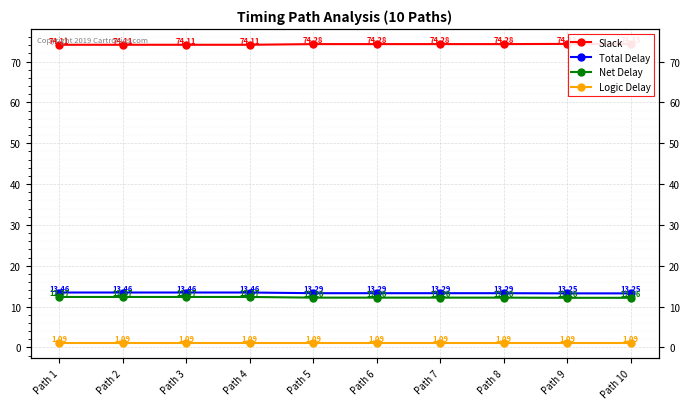

True or false: Total Delay has more than 0 interior local peaks.

False